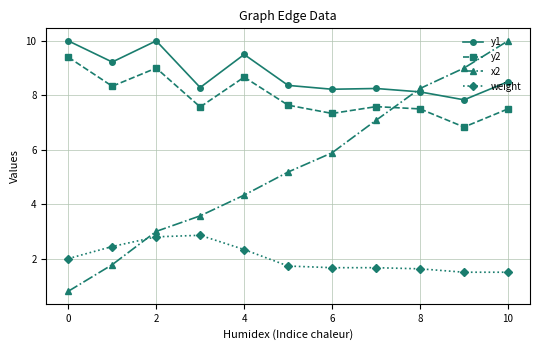

What is the value of the y1 point at the 3rd from the left?

10.0